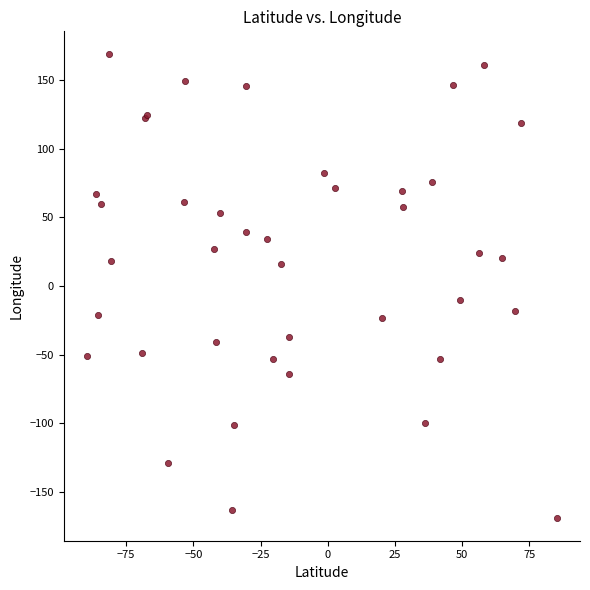

What Y value in the scatter plot is closest to 0?

-10.0